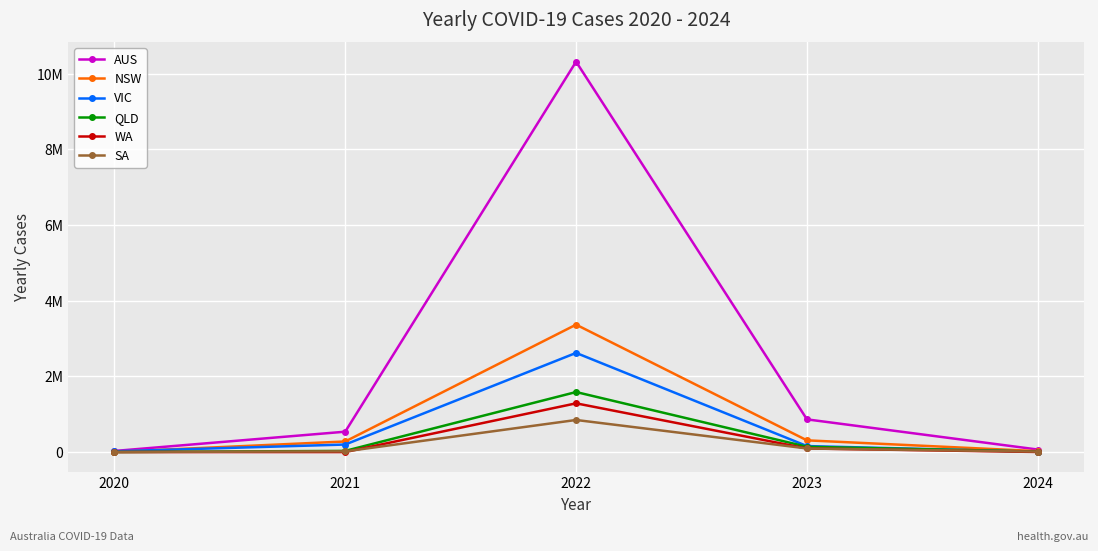

True or false: AUS and SA intersect in this chart.

False